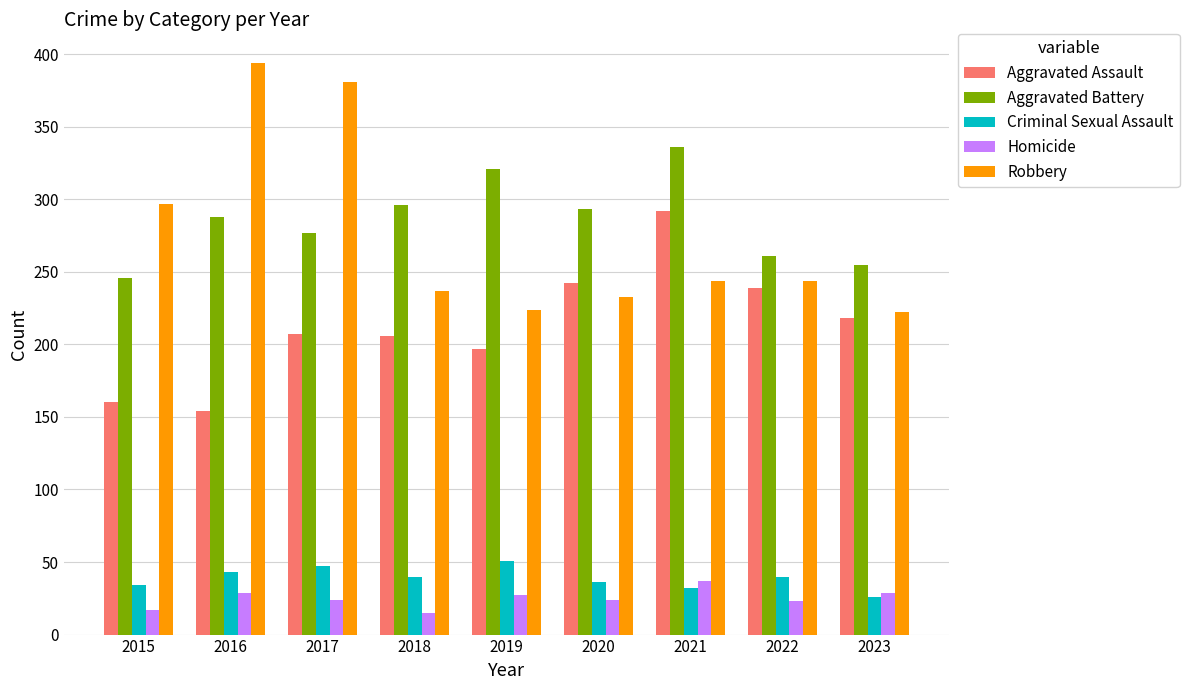

Which series has the widest spread of values?

Robbery